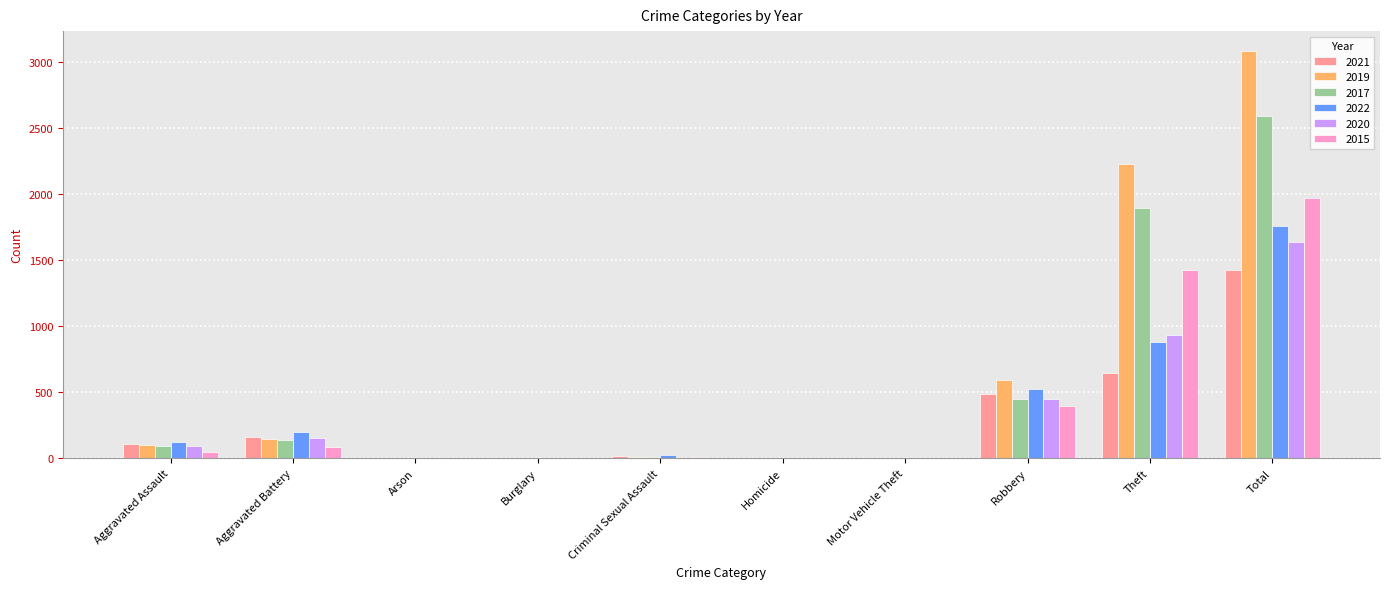

How many data points does each series have?

10